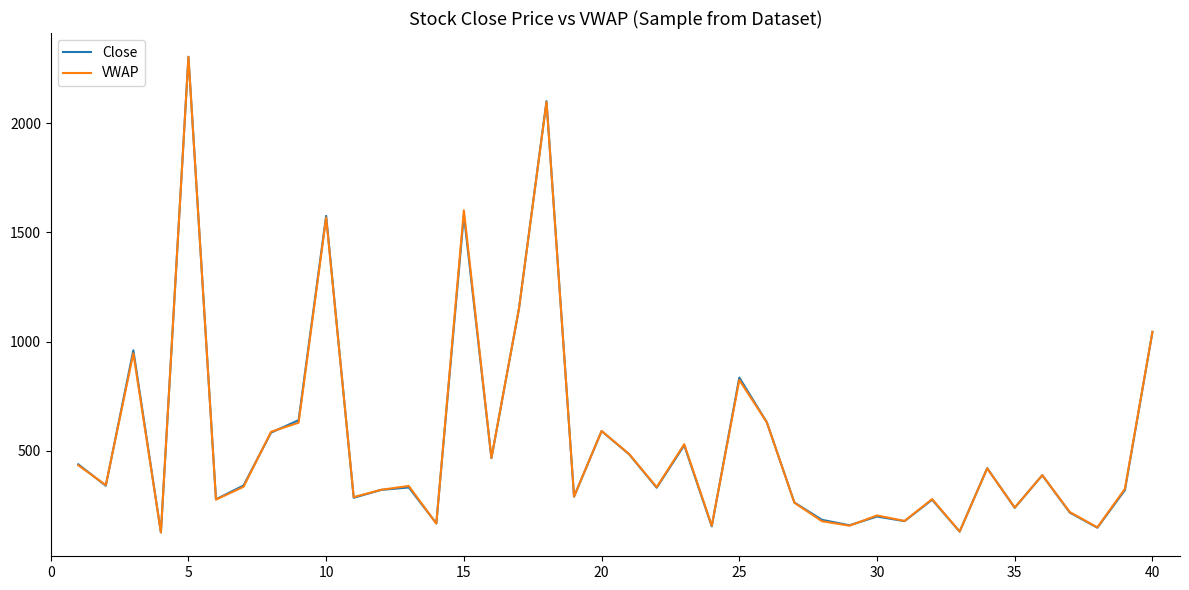

What is the smallest value displayed?

126.0